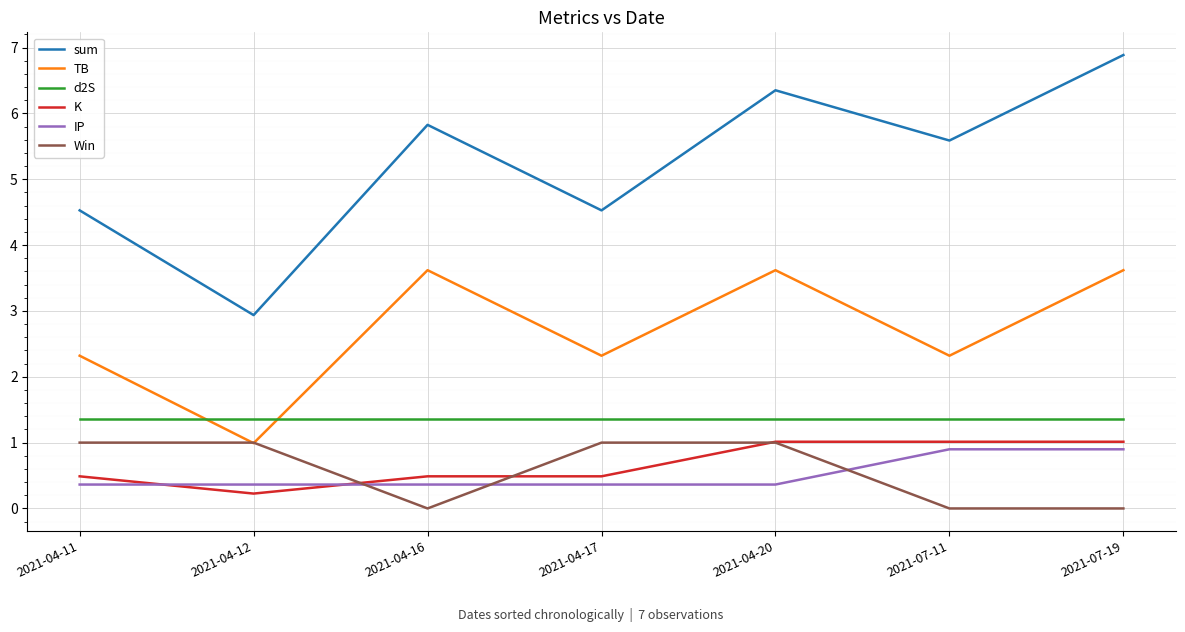

Which series has the largest total across all categories?

sum